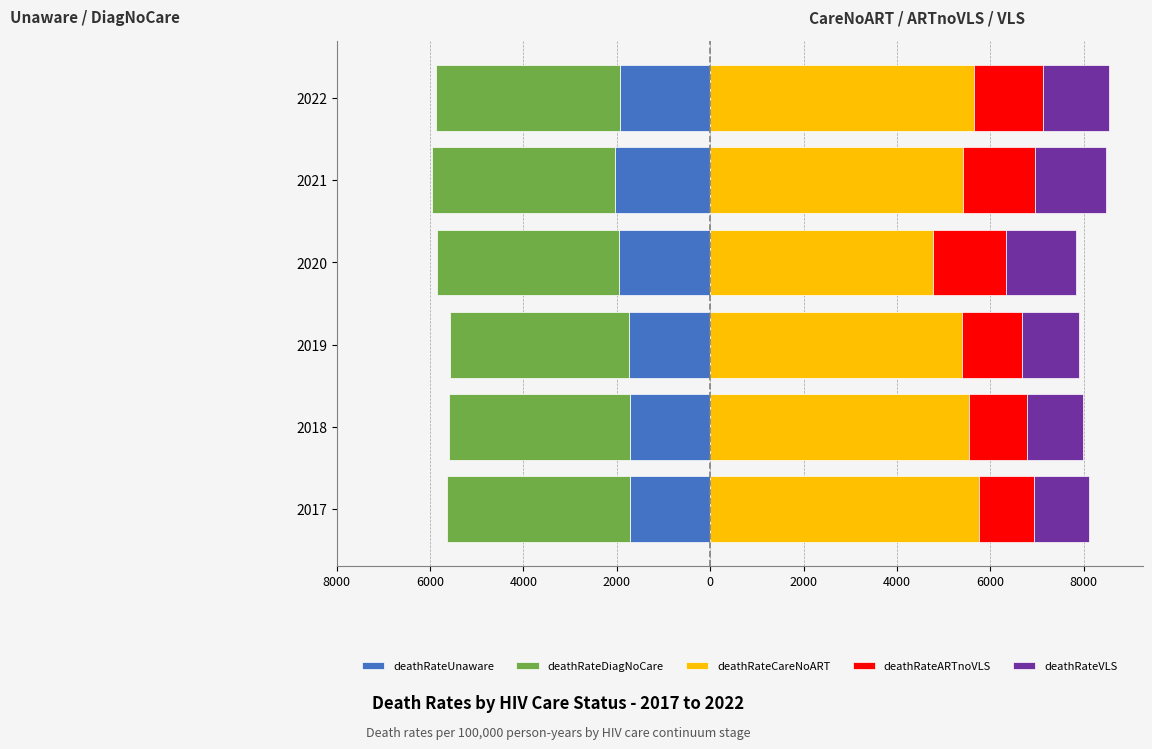

Does the chart contain any negative values?

Yes